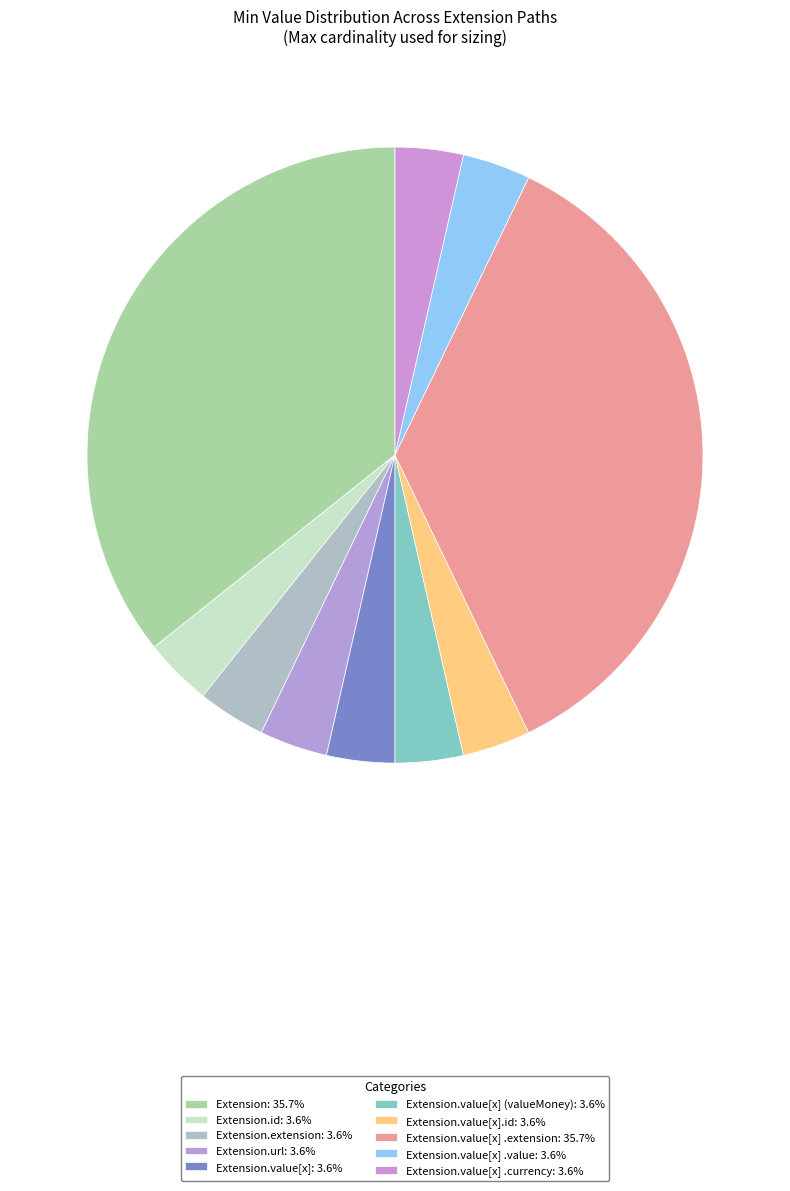

How many segments does this pie chart have?

10